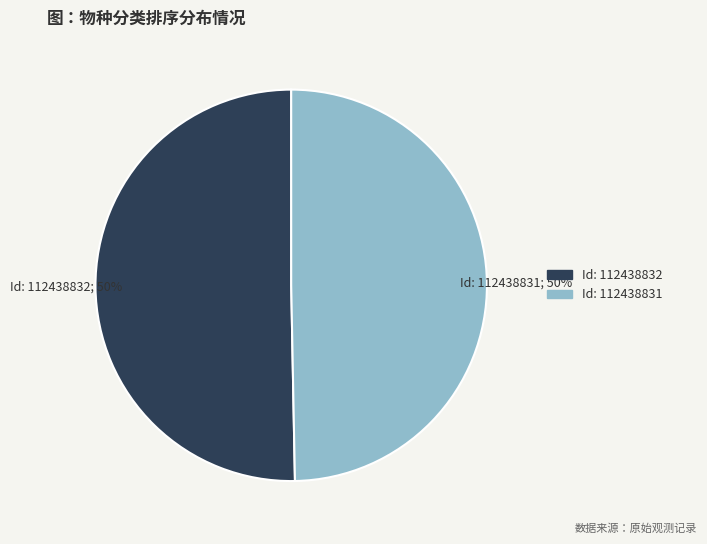

How many segments does this pie chart have?

2